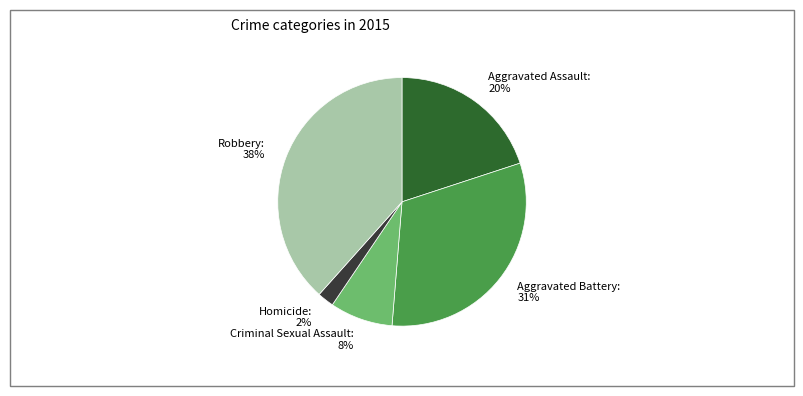

Rank the categories by value from highest to lowest.

Robbery, Aggravated Battery, Aggravated Assault, Criminal Sexual Assault, Homicide